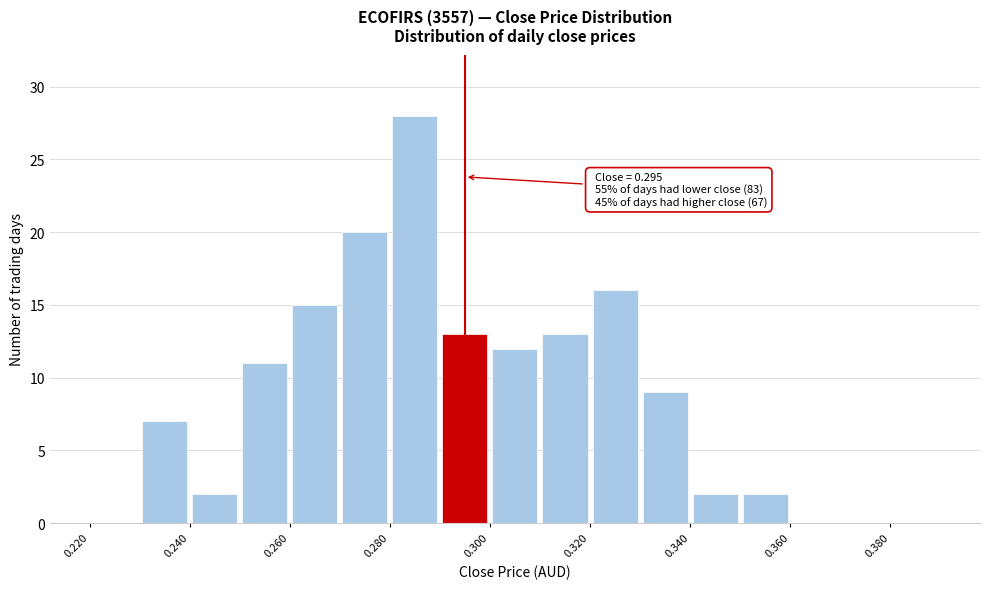

Which range on the x-axis has the tallest bar?

0.28 to 0.29